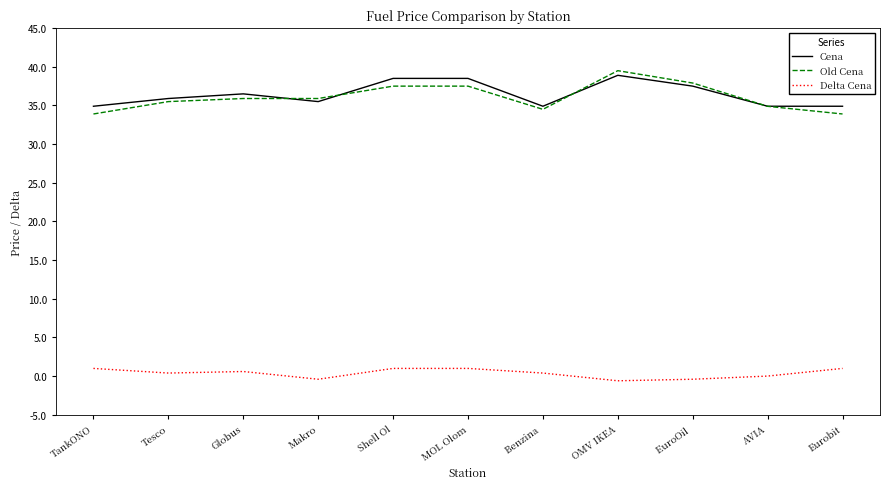

Is this an area chart (filled region under the line)?

No